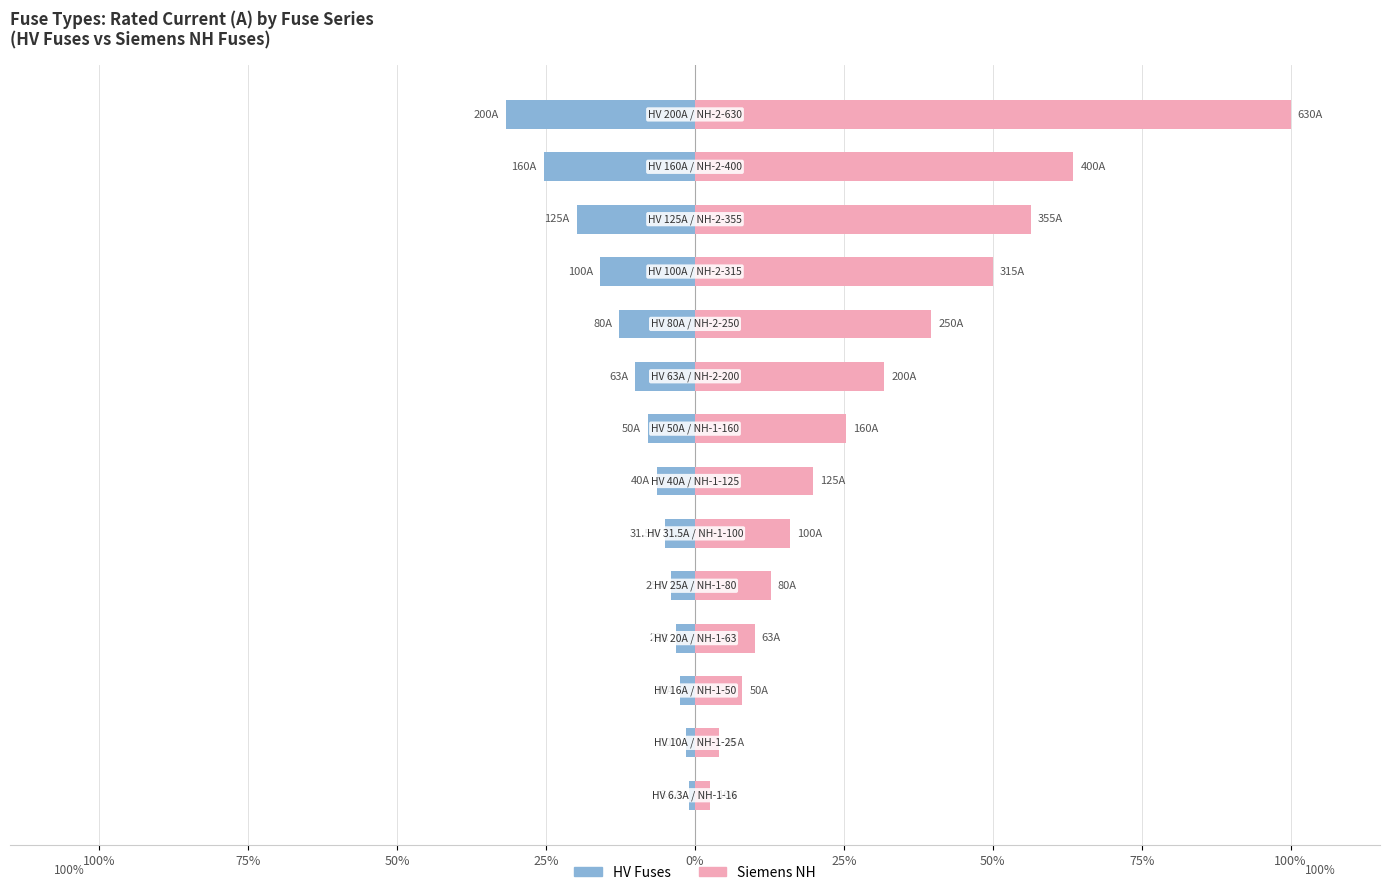

The value of Siemens NH at 50% is 3.3. True or false?

False